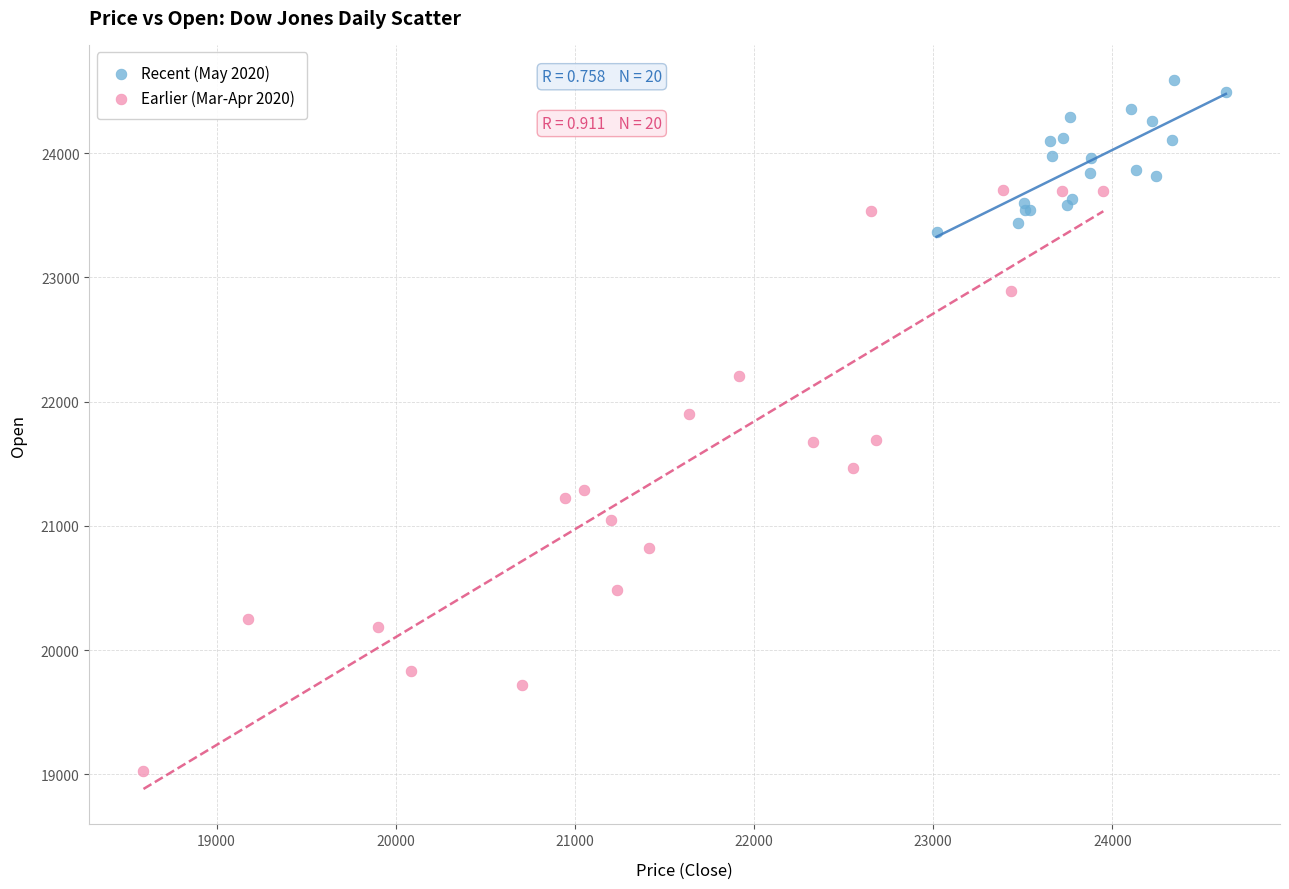

What are all the series names shown in the legend?

Recent (May 2020), Earlier (Mar-Apr 2020)